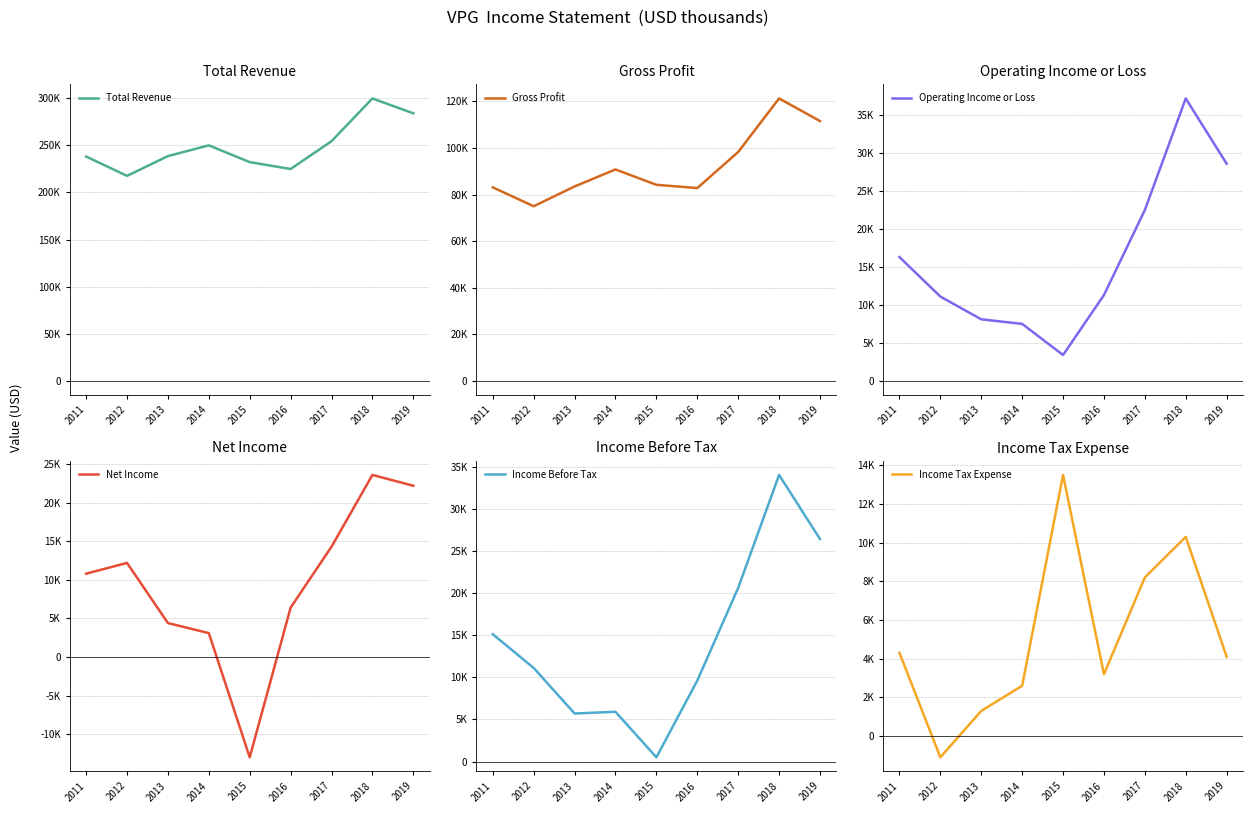

Rank the series at 2019 from lowest to highest value.

Income Tax Expense, Net Income, Income Before Tax, Operating Income or Loss, Gross Profit, Total Revenue